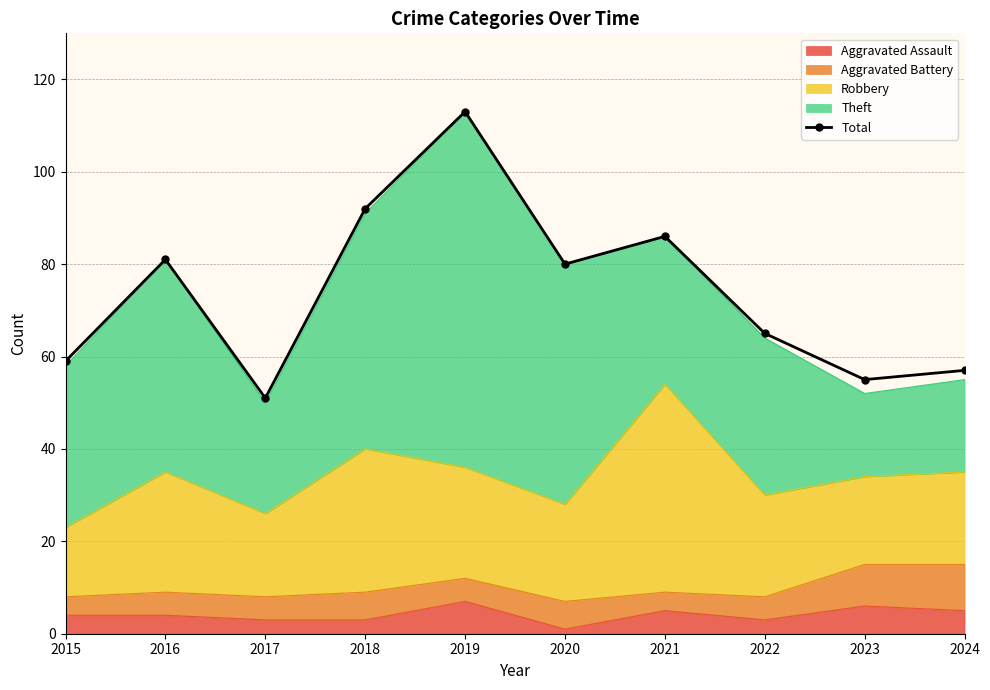

Where is the data nearest to the value 82?

2016